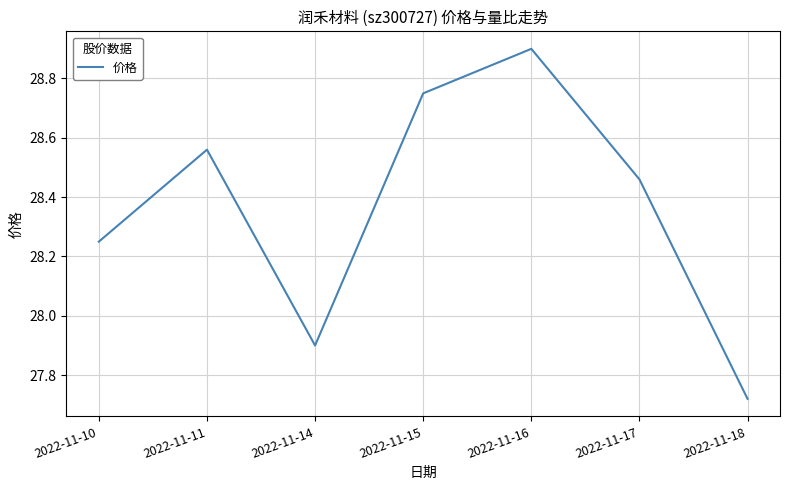

Does the chart display data point markers on the line(s)?

No